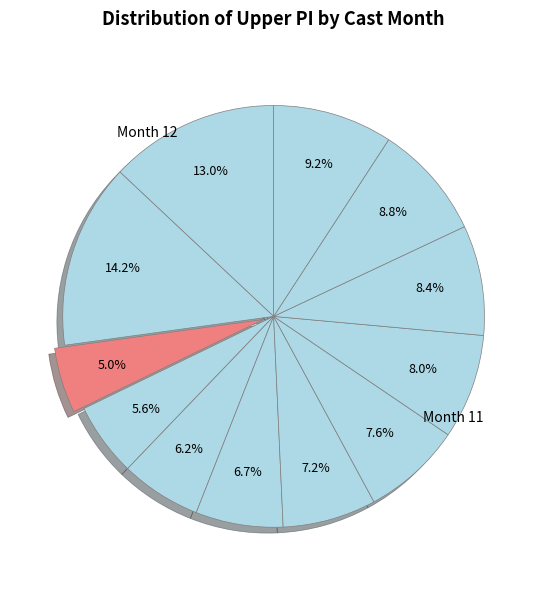

How many slices are in this pie chart?

12